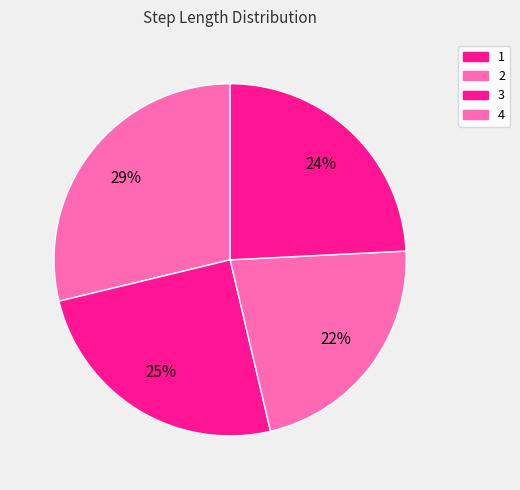

Count the number of slices in the pie.

4